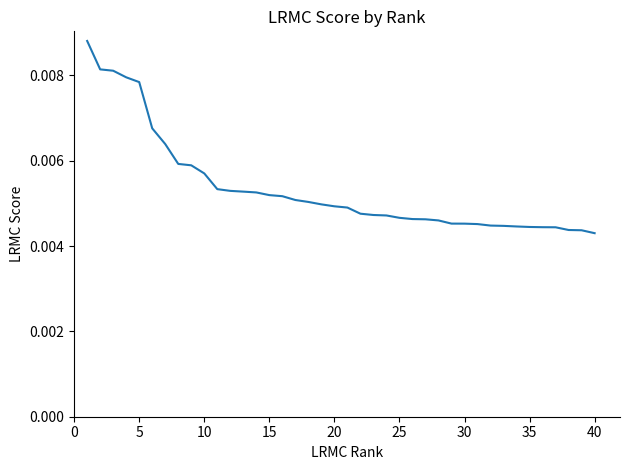

How many lines are shown in the chart?

1